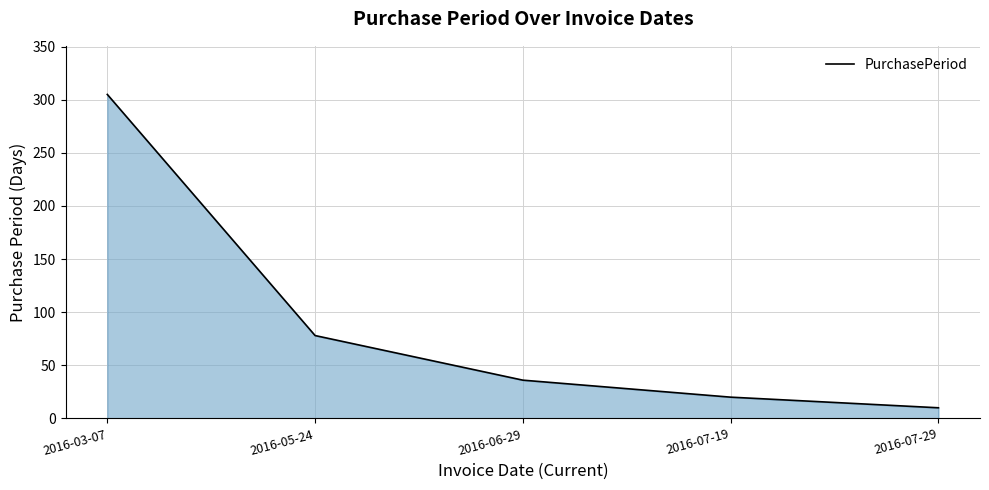

Which category has the highest value across all series?

2016-03-07